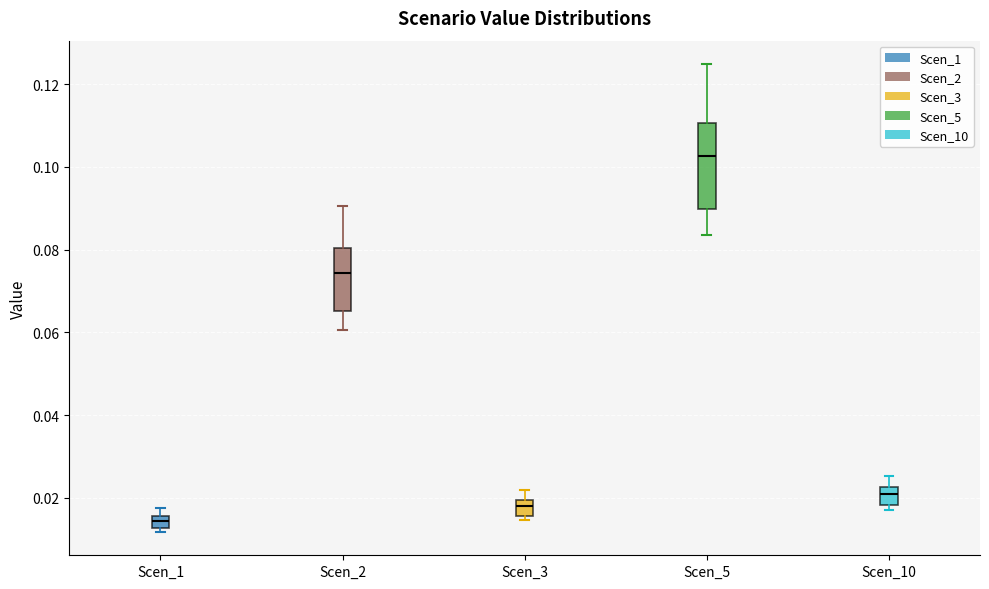

Which box has the highest median line?

Scen_5